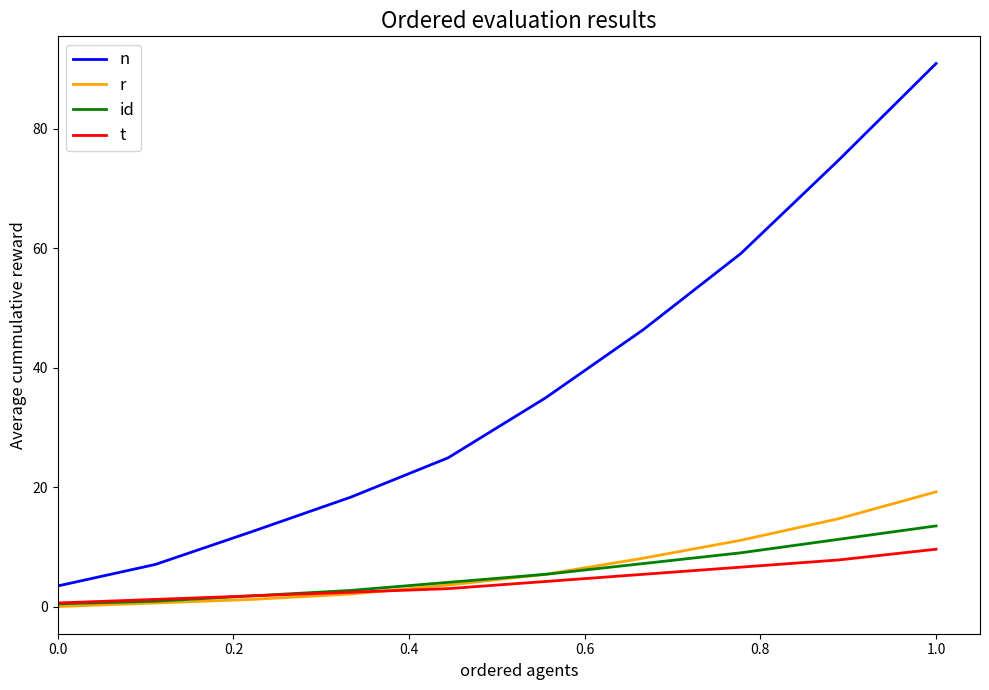

Which series has the widest spread of values?

n